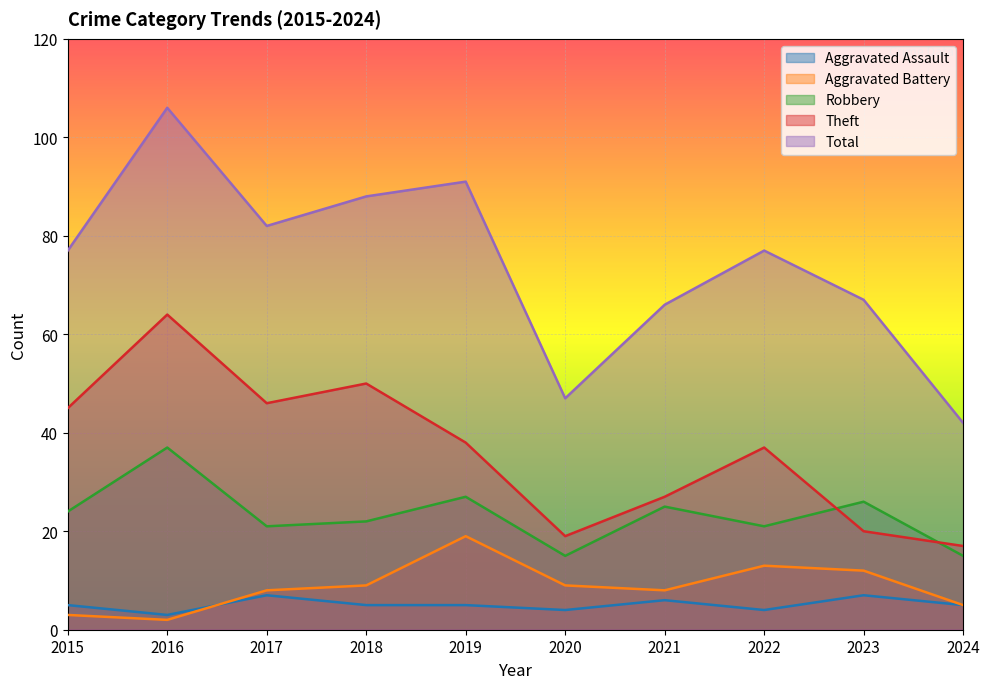

In Robbery, how many points are higher than both neighbors (excluding endpoints)?

4